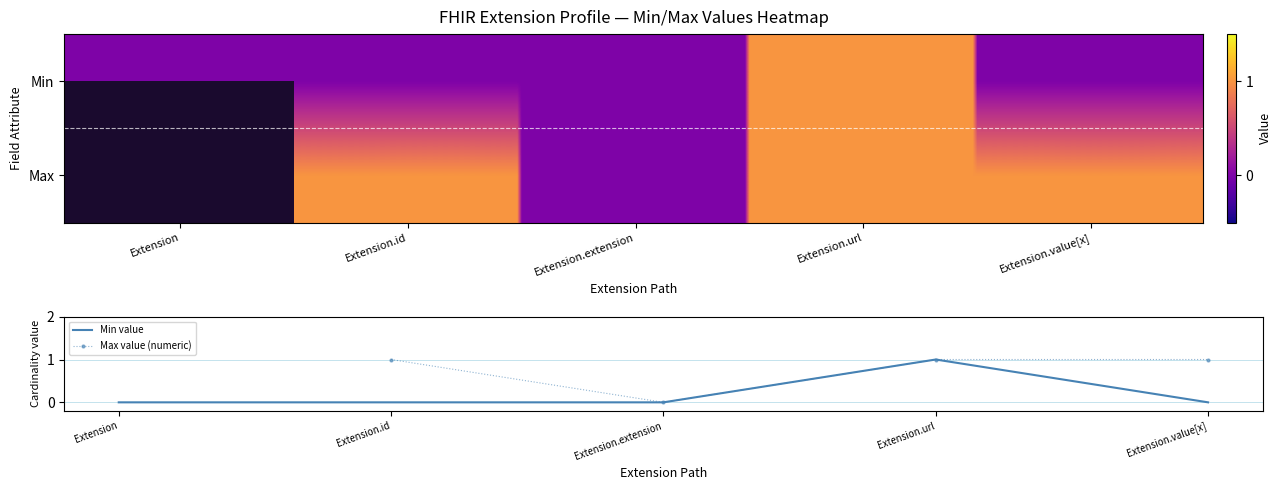

The value of Min value at Extension.id is 0. True or false?

True